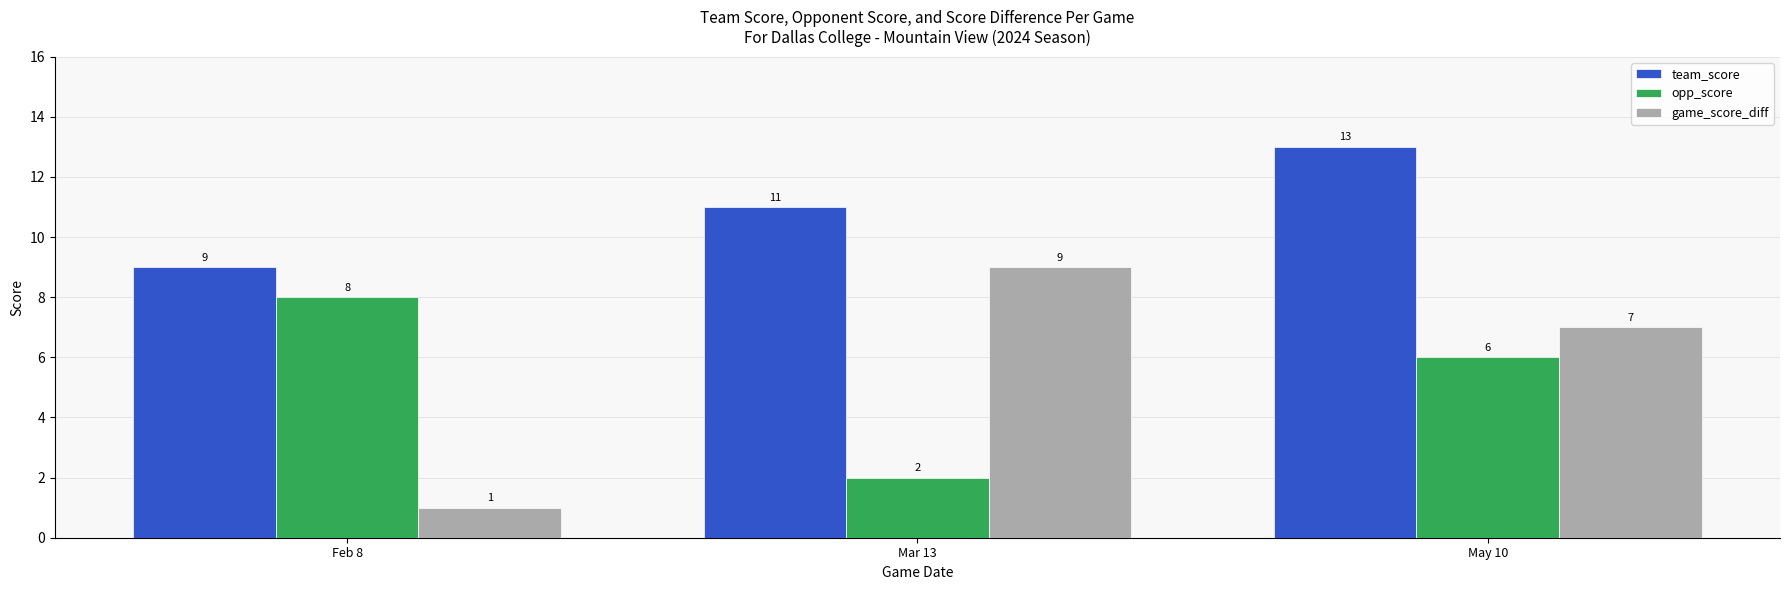

How many bars are there in total?

9